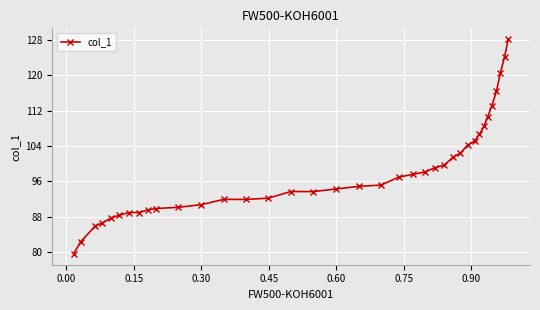

True or false: the data has more than 1 interior local peaks.

True